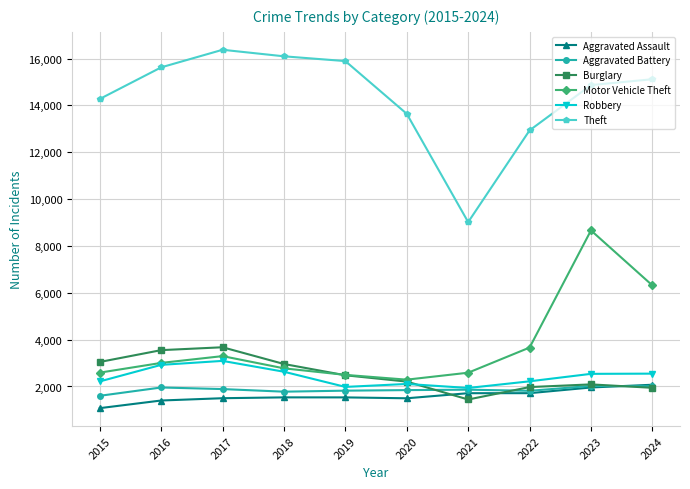

True or false: Robbery has a value of 2629 at 2018.

True